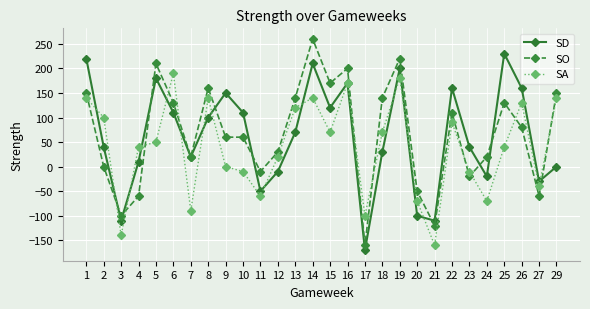

What is the value of the SO point at the 23rd from the left?

-20